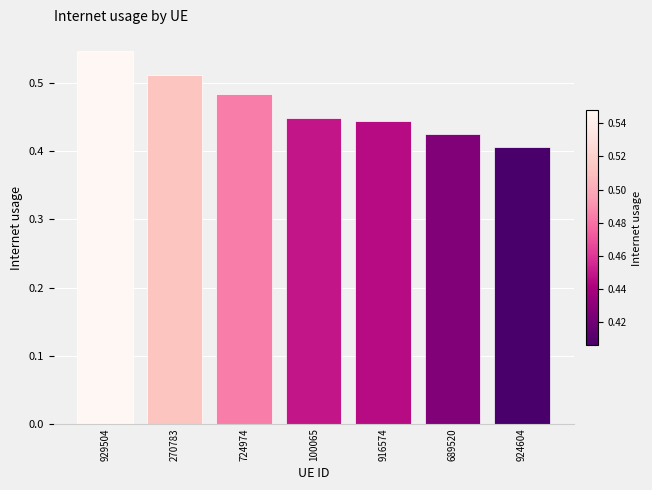

What is the difference between the values at 689520 and 929504?

0.1